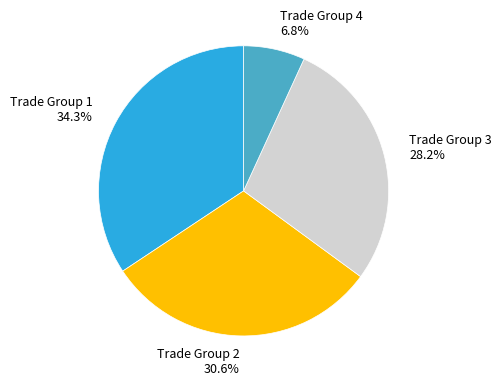

Does Trade Group 3 represent more than half of the total?

No